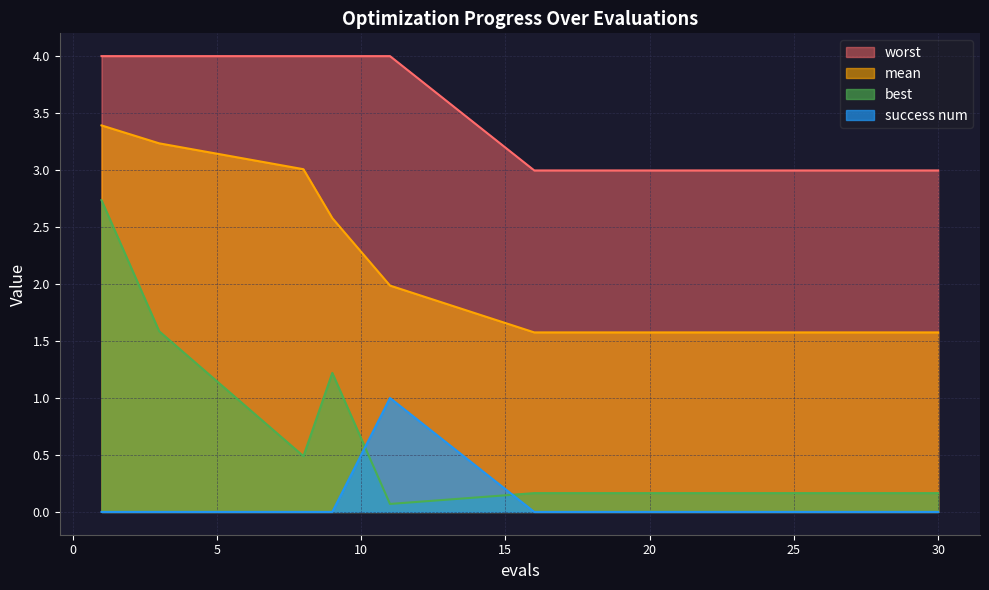

At which category is the sum across all series the highest?

1